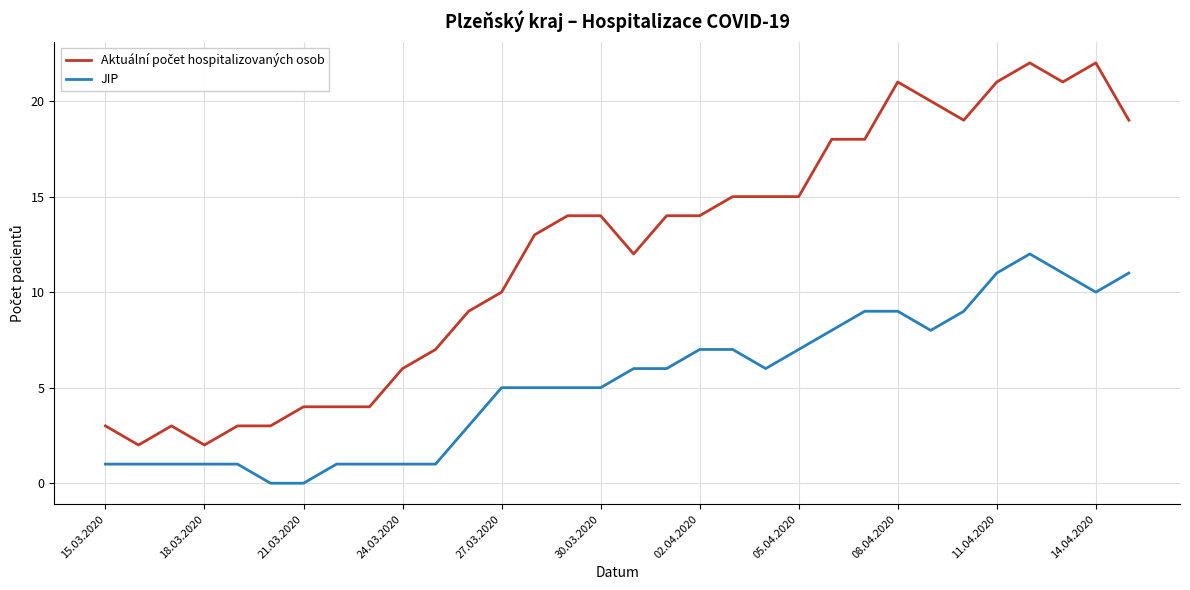

What is the greatest value displayed?

22